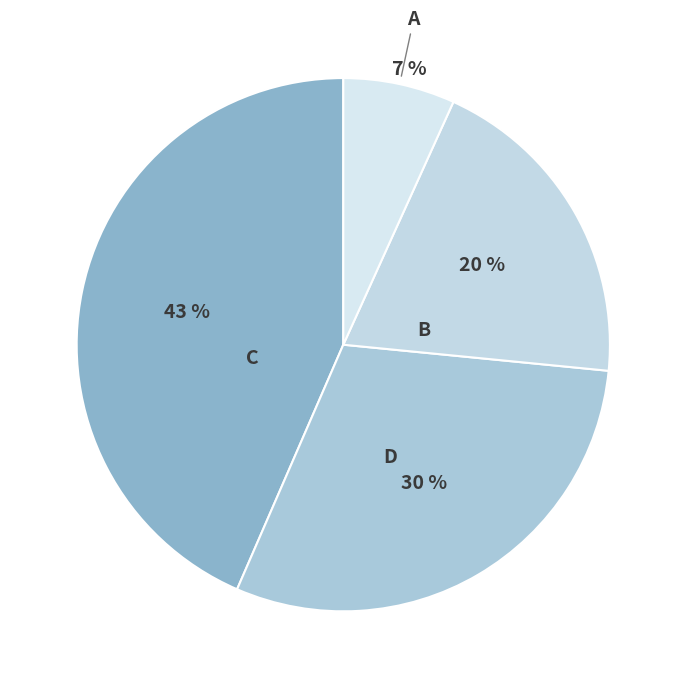

Is there any slice that represents more than half of the pie?

No